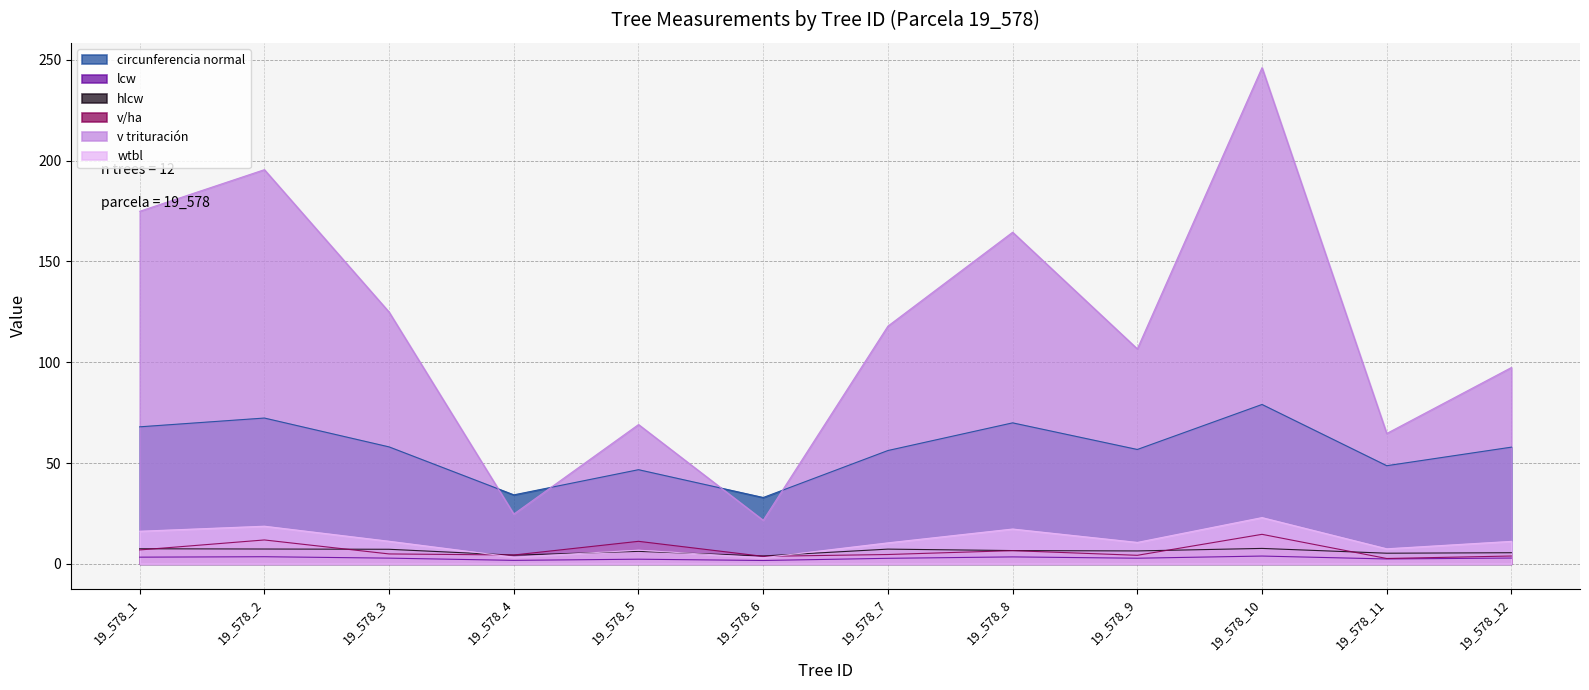

Count the number of categories in the chart.

12